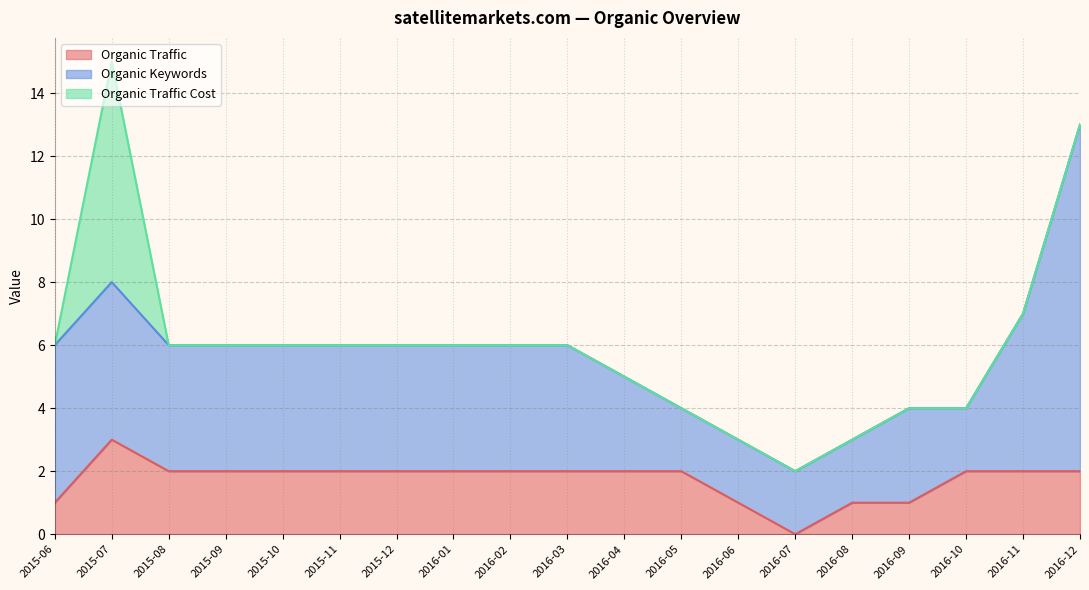

True or false: Organic Keywords and Organic Traffic intersect in this chart.

False